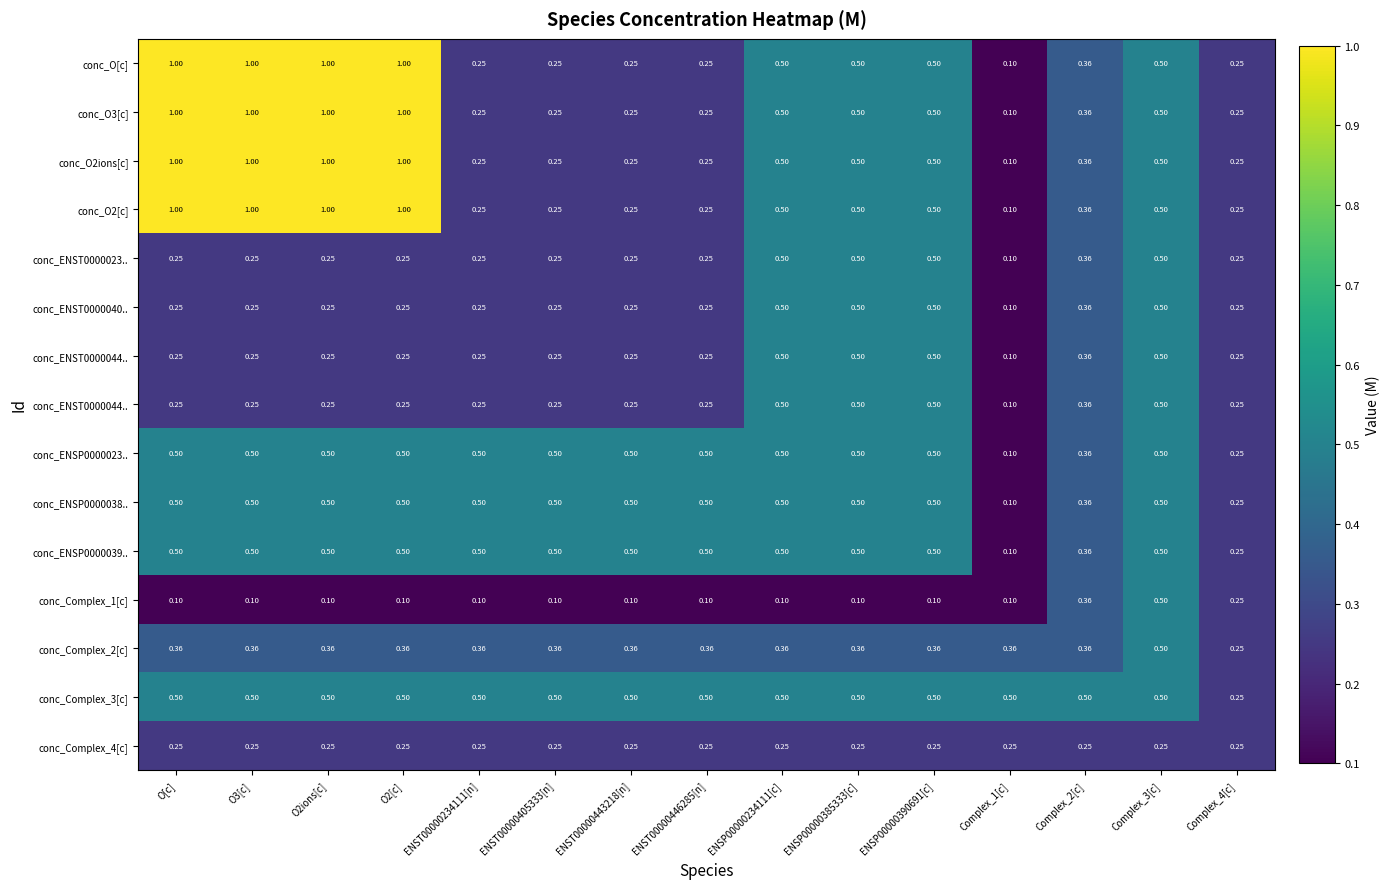

Between ENSP00000390691[c] and ENSP00000385333[c], which is larger?

ENSP00000390691[c]